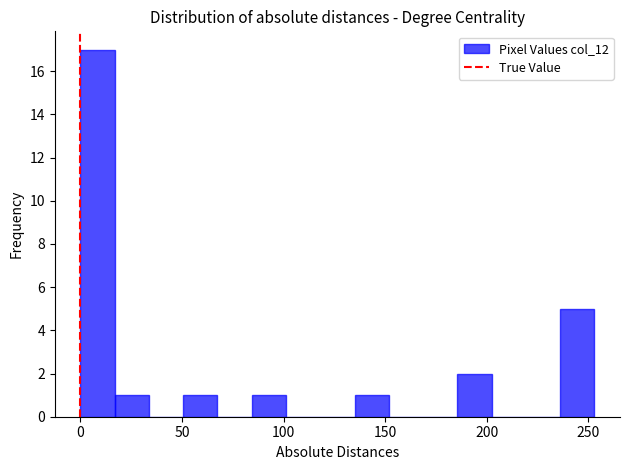

Around what value on the x-axis is the tallest bar? Give the approximate position of its centre, as read against the axis.

10